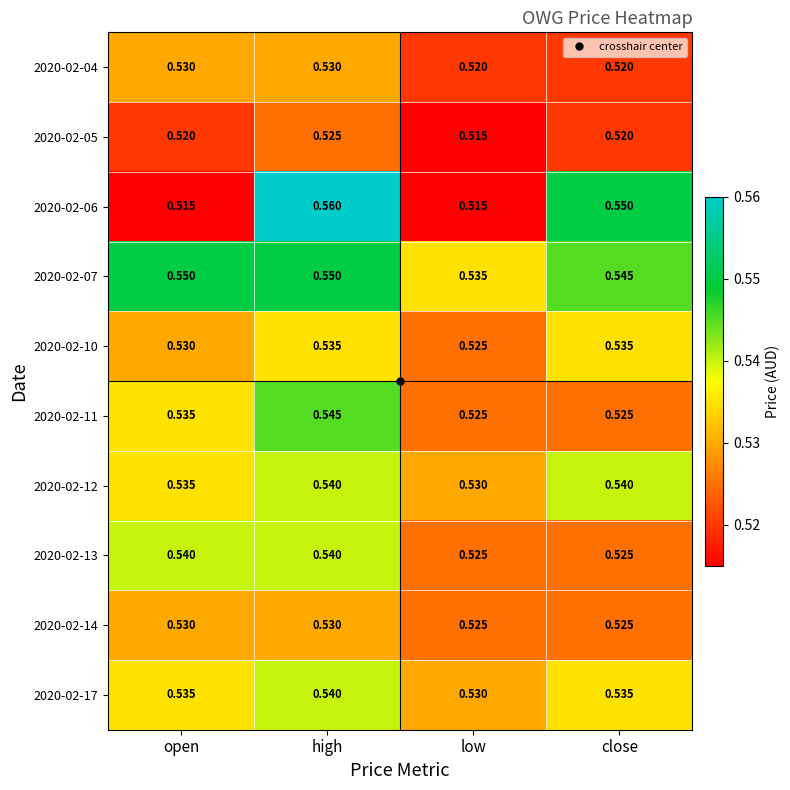

Count the number of categories in the chart.

4